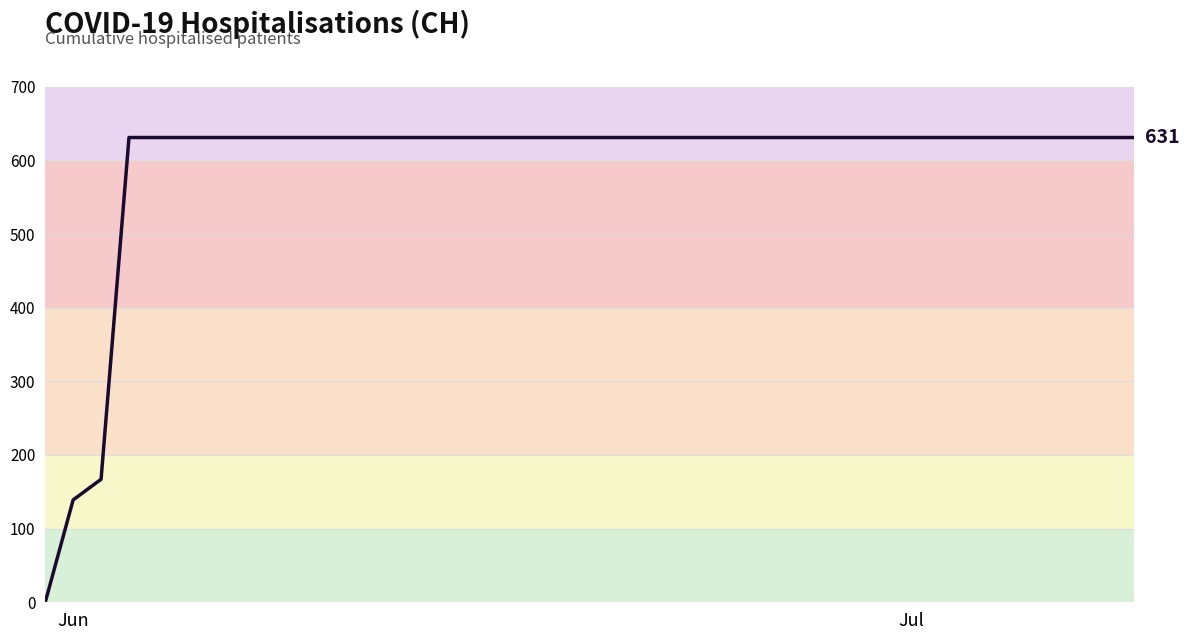

What is the average value?

591